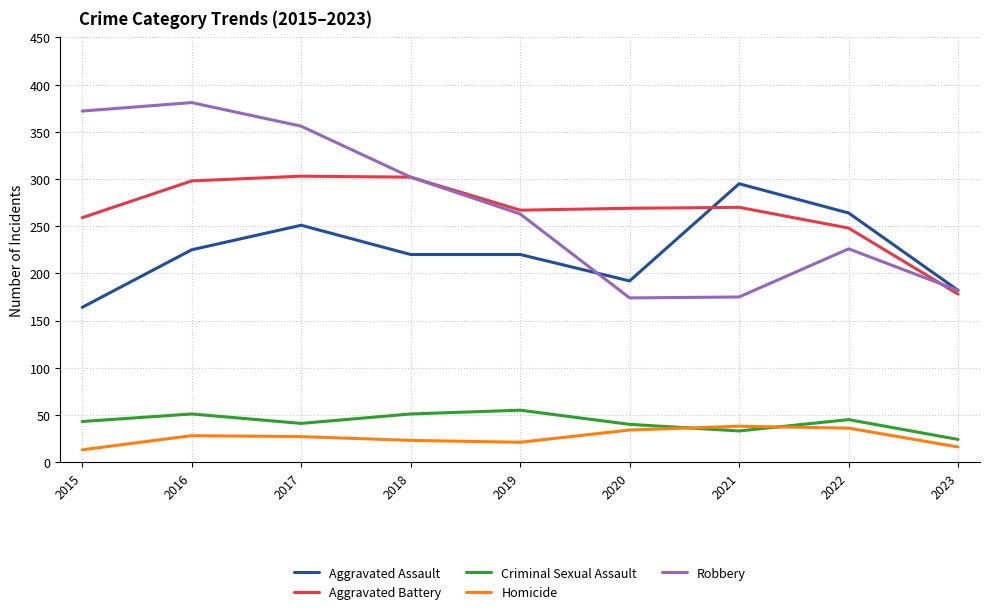

The Aggravated Assault series shows 220 at 2018. True or false?

True